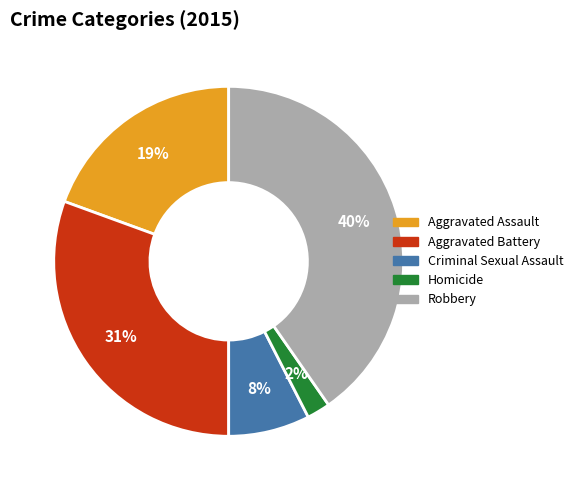

Is there any slice that represents more than half of the pie?

No